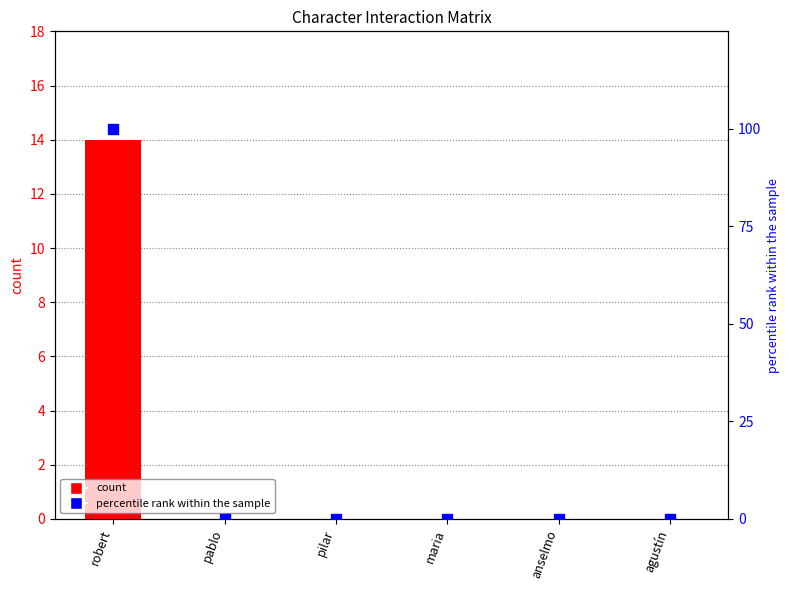

At which category is the sum across all series the highest?

robert